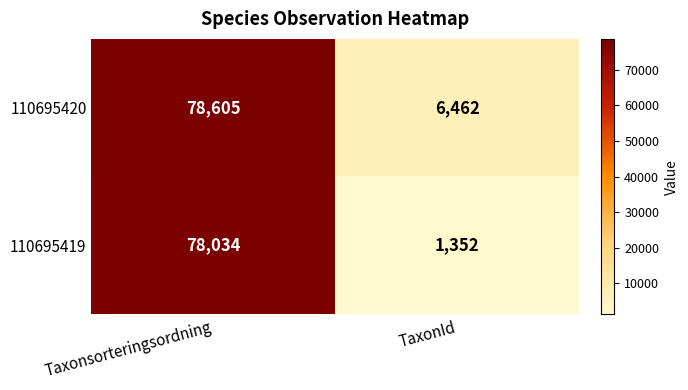

What is the minimum value shown in the chart?

1352